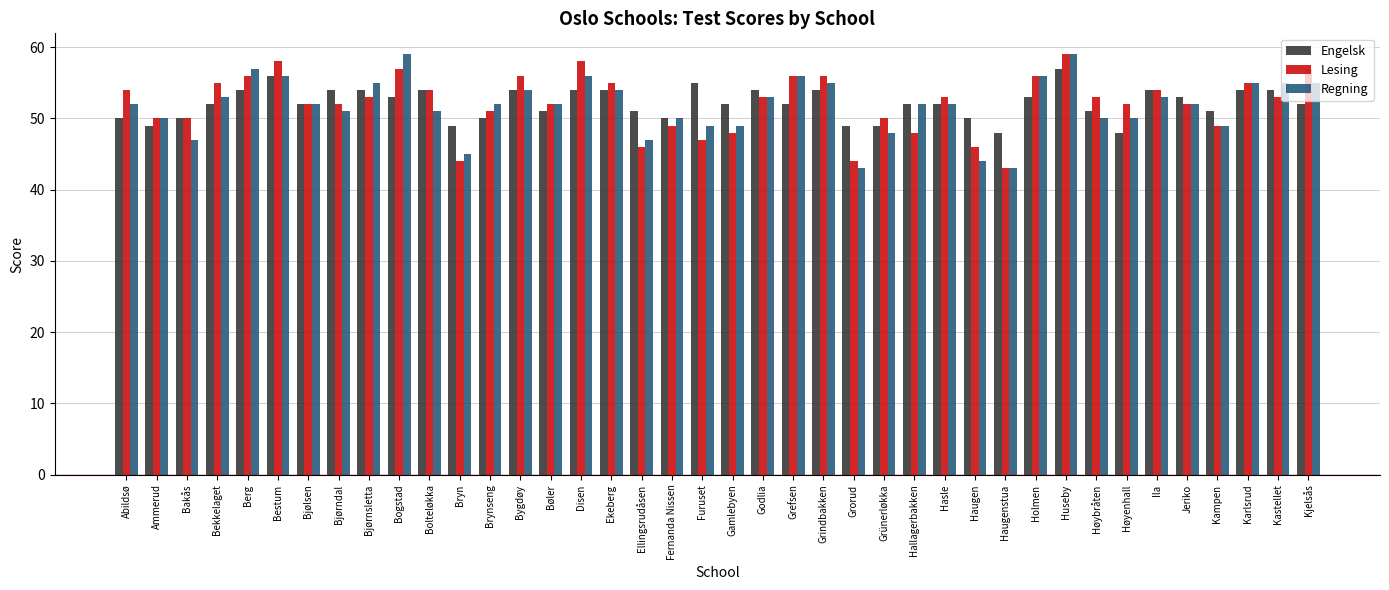

Are the bars grouped side by side (vs. stacked)?

Yes